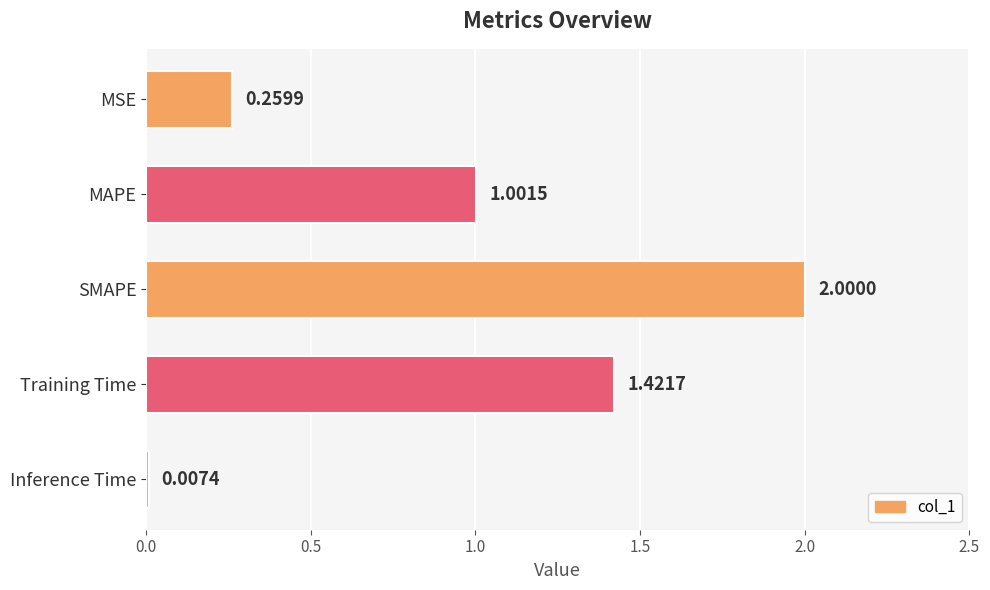

What is the sum of all values?

4.7